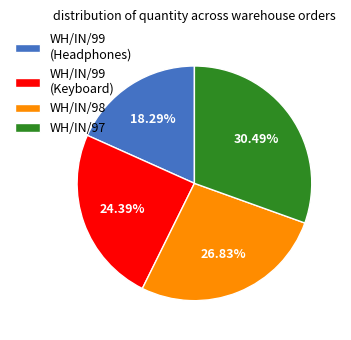

Is the sum of WH/IN/98 and WH/IN/99 (Keyboard) greater than half?

Yes